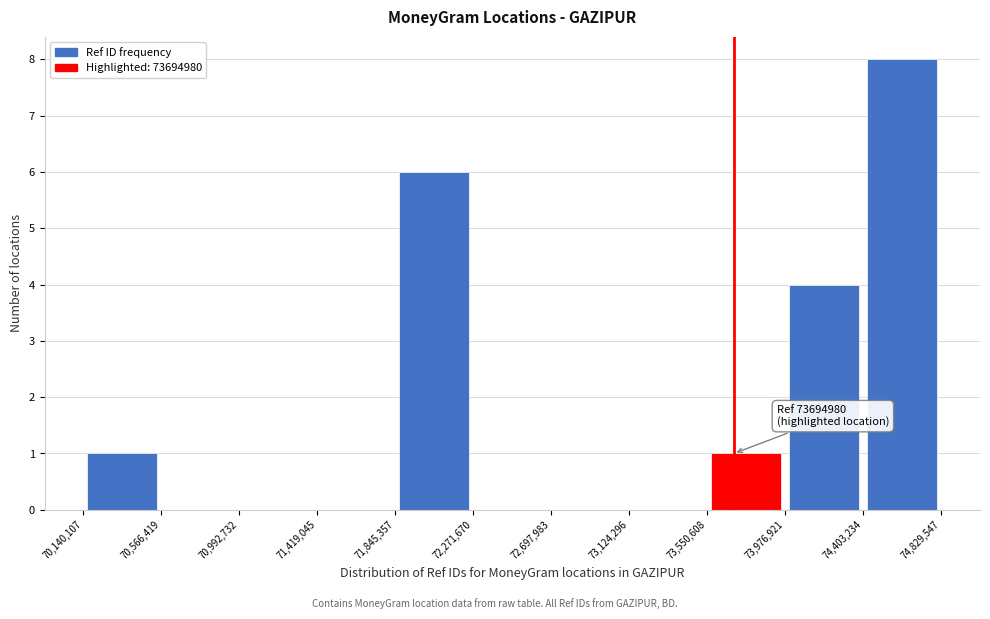

Which range on the x-axis has the tallest bar?

74,403,234 to 74,829,547